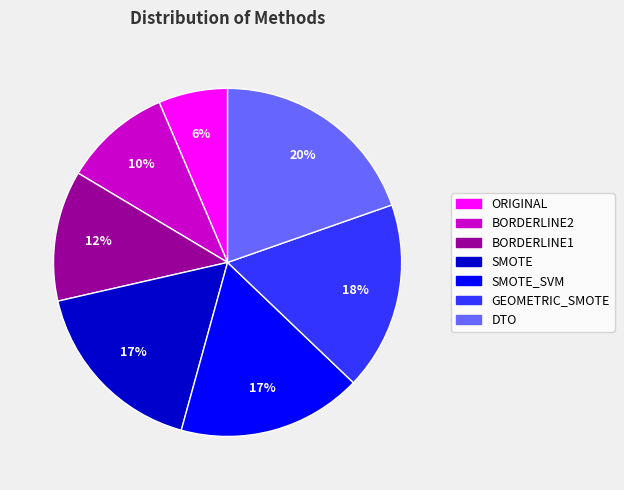

To the nearest percent, what is the average slice percentage?

14%